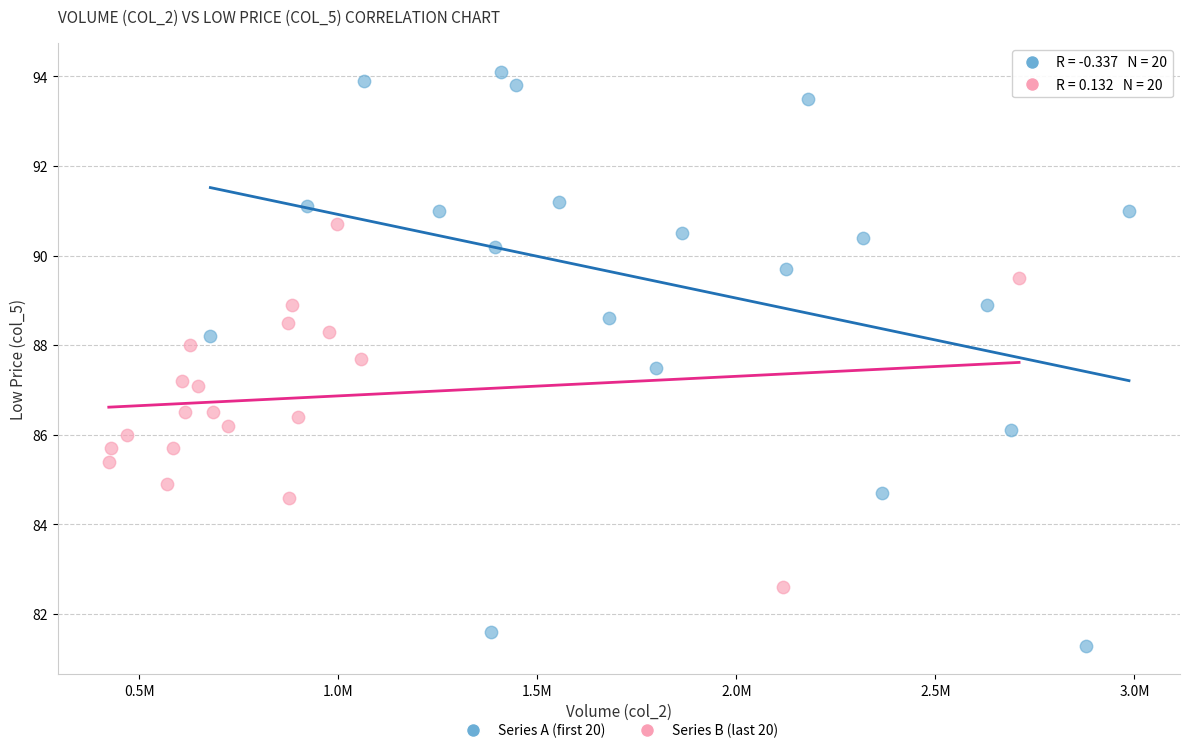

What are all the series names shown in the legend?

Series A (first 20), Series B (last 20)